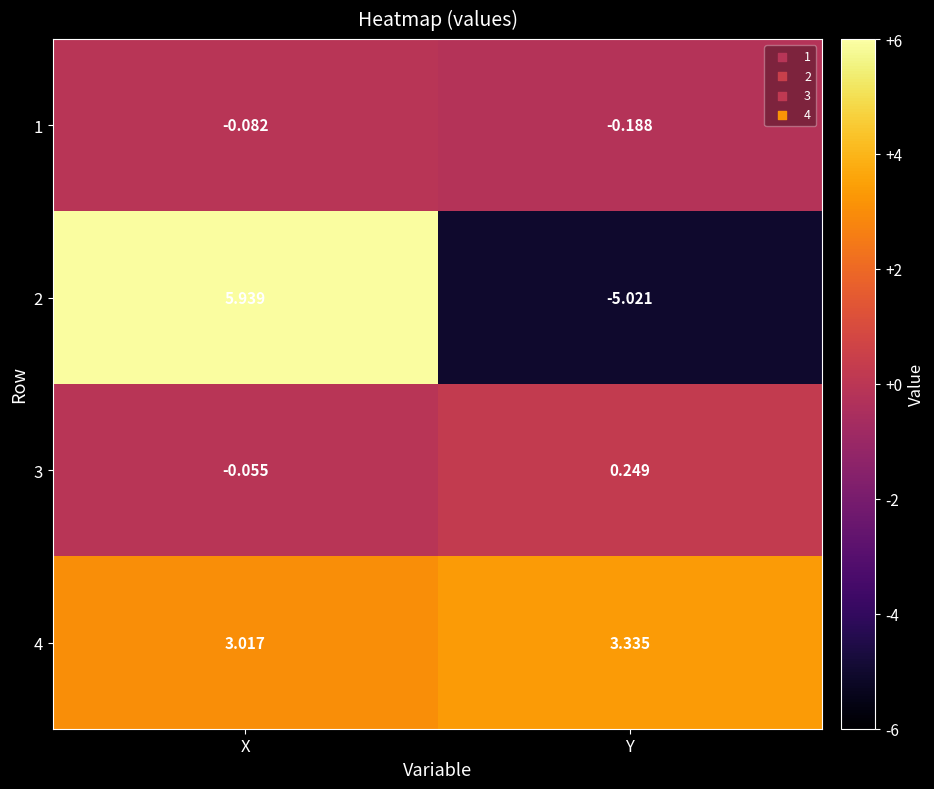

What is the total value across all series at Y?

-1.6